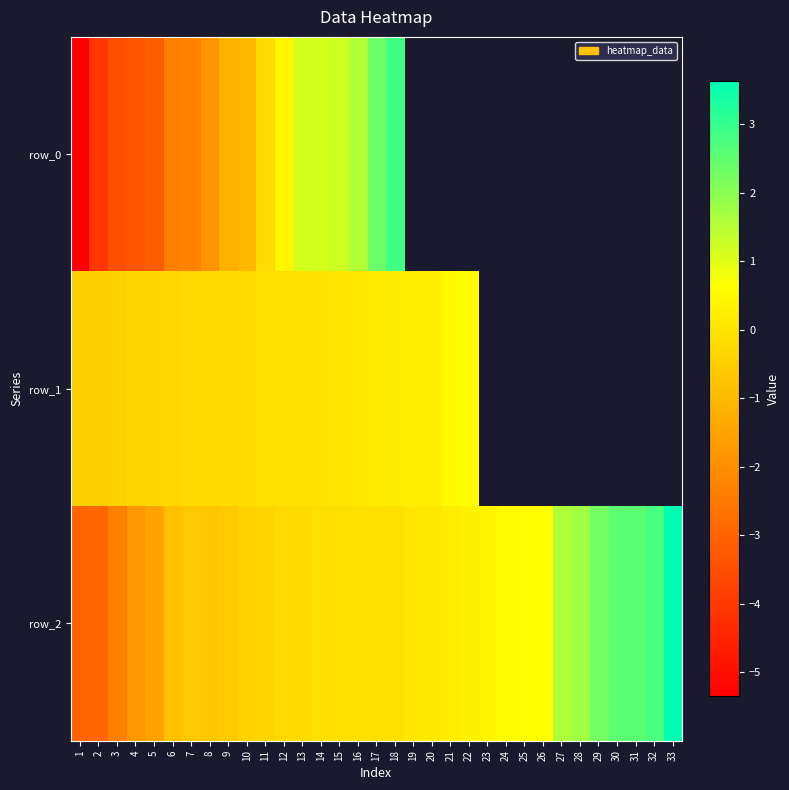

At which label is row_1 closest to 0?

14